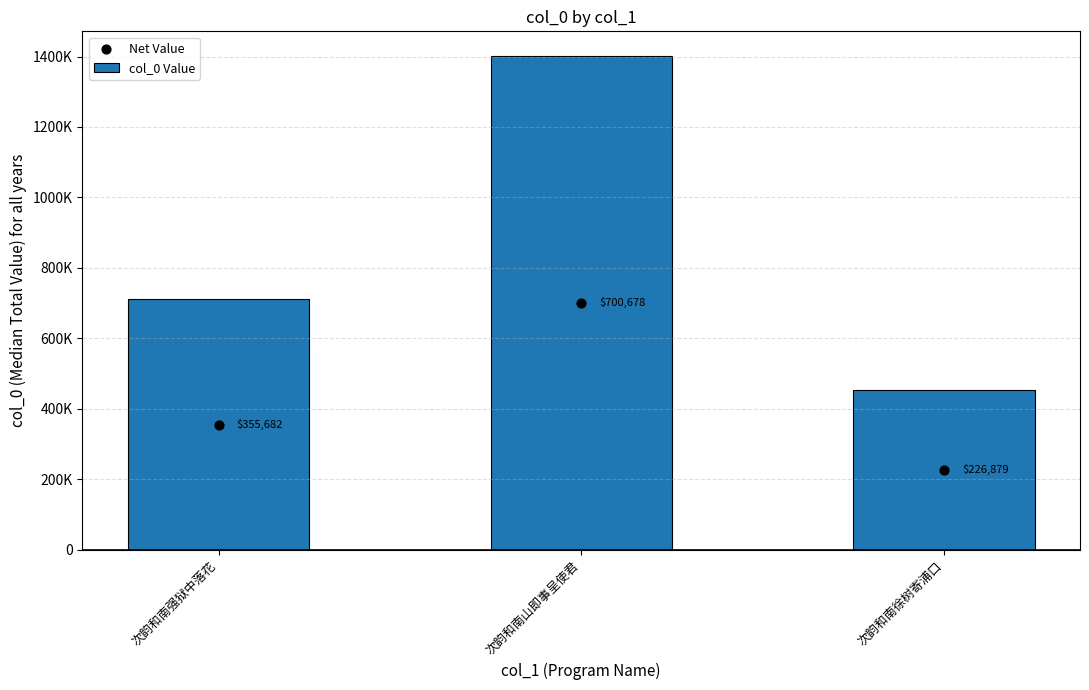

Which series has the widest spread of Y values?

col_0 Value